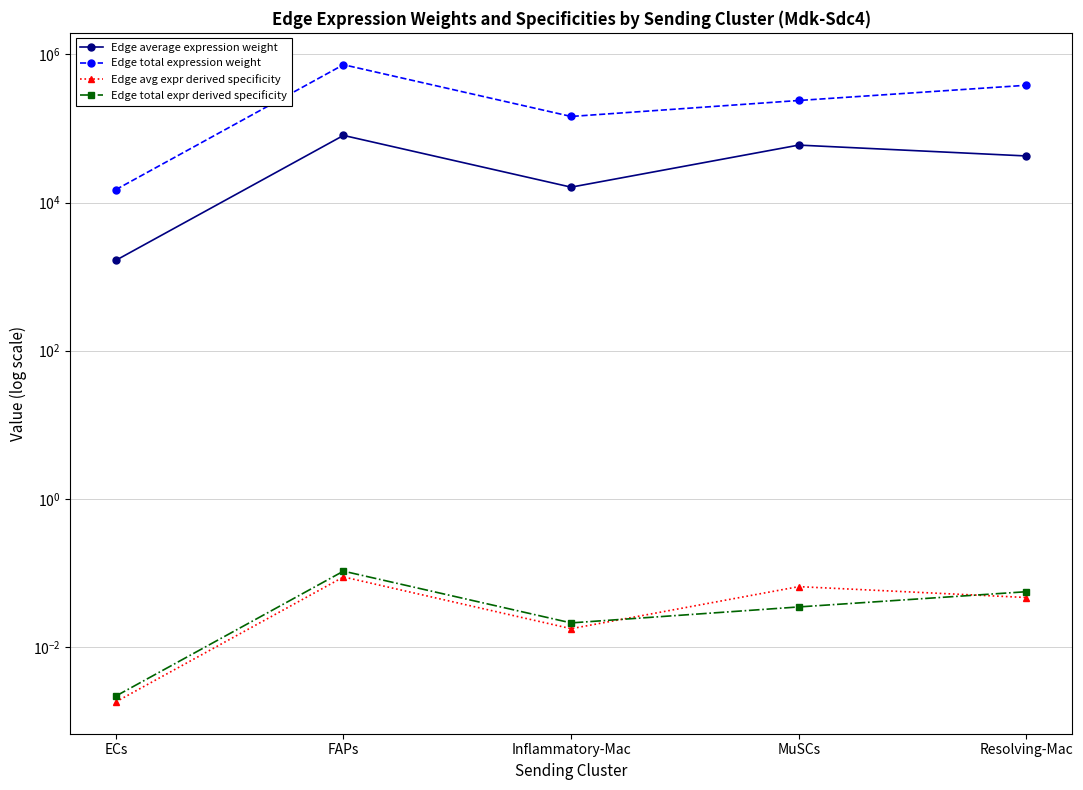

True or false: Edge total expression weight and Edge avg expr derived specificity intersect in this chart.

False